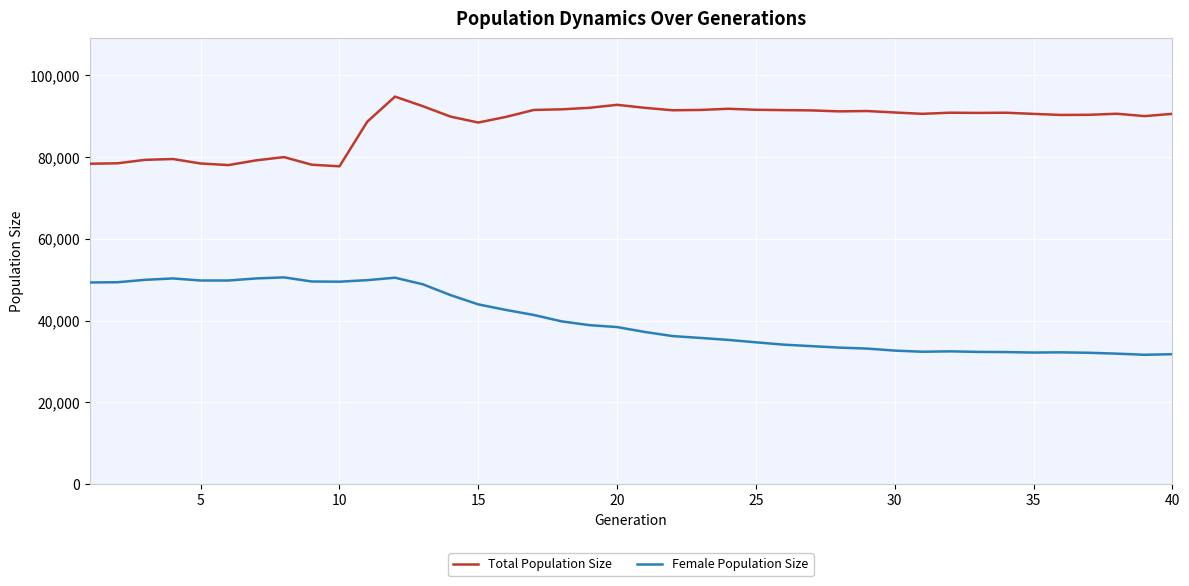

True or false: Total Population Size and Female Population Size intersect in this chart.

False